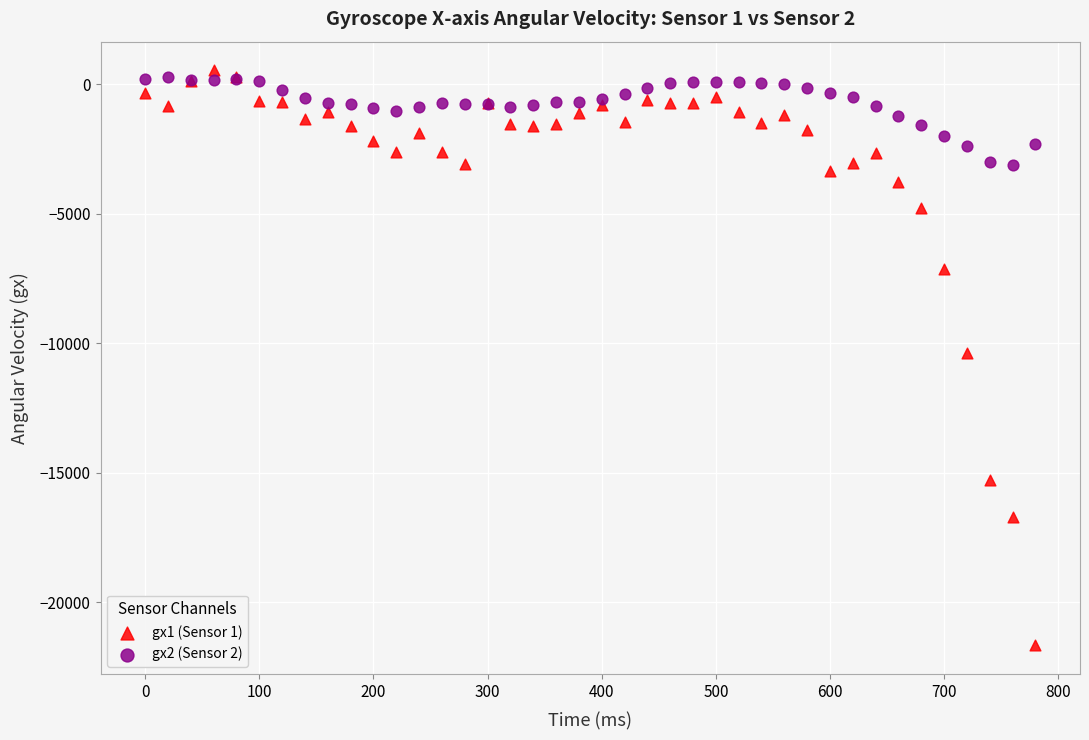

Which series has the widest spread of Y values?

gx1 (Sensor 1)